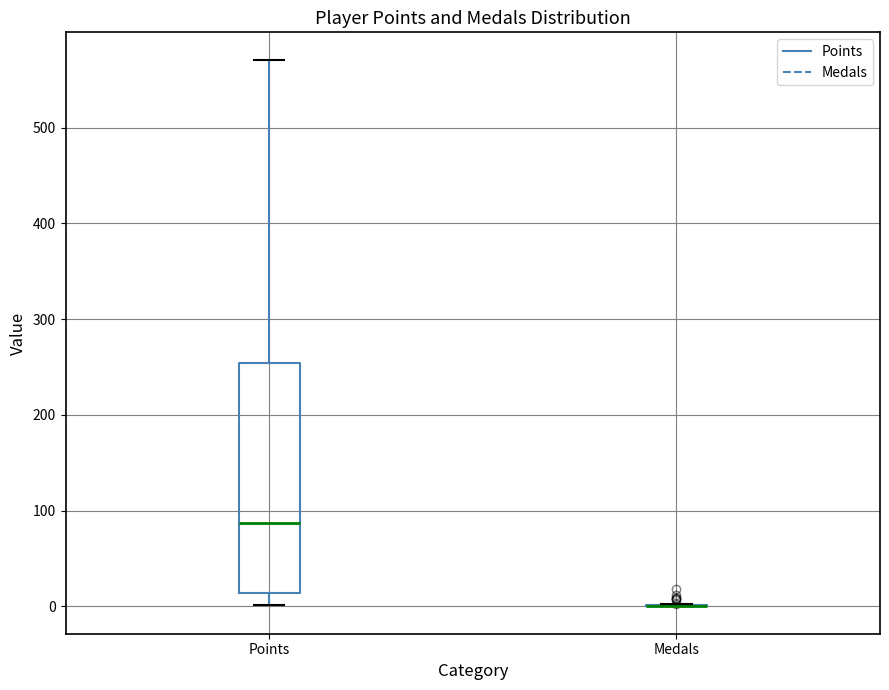

Reading left to right, read every box against the y-axis: the position of its median line, the range the box covers, and the ends of its whiskers. The values are not printed on the chart, so give them approximately, as read against the axis.

Points: median 90, box 10 to 250, whiskers 0 to 570
Medals: box collapsed to a line at 0, whiskers 0 to 0